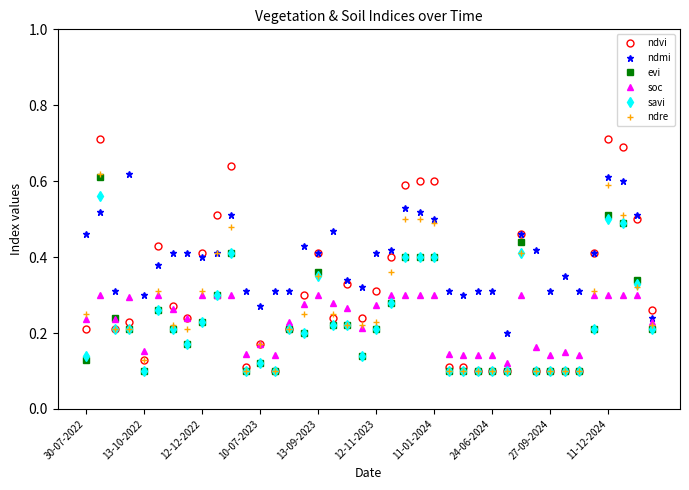

True or false: savi has more than 2 points higher than both neighbors.

True